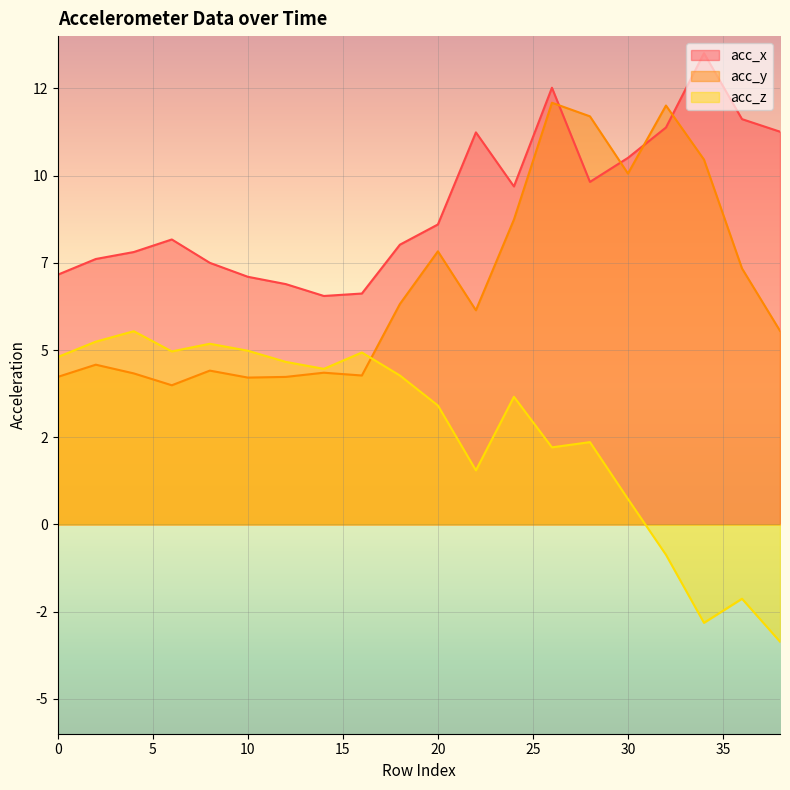

Between 2 and 28, which is larger?

28